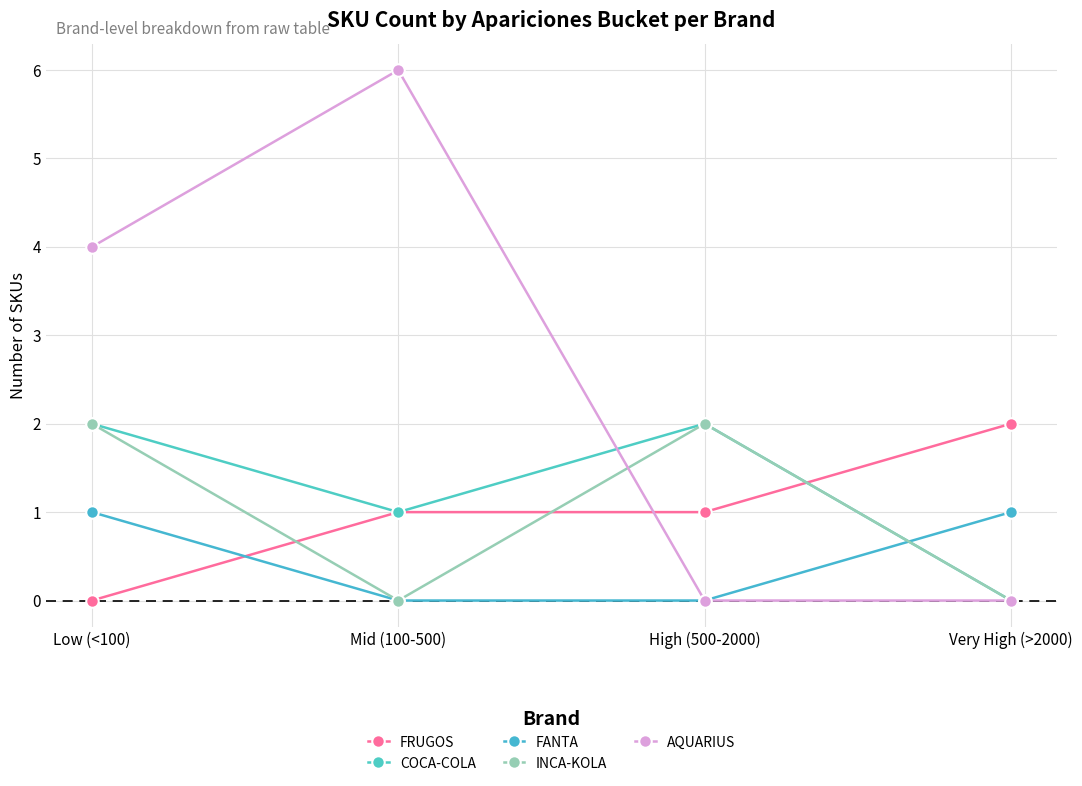

Reading right to left, transcribe all the data shown in this chart.

FRUGOS: 2	1	1	0
COCA-COLA: 0	2	1	2
FANTA: 1	0	0	1
INCA-KOLA: 0	2	0	2
AQUARIUS: 0	0	6	4